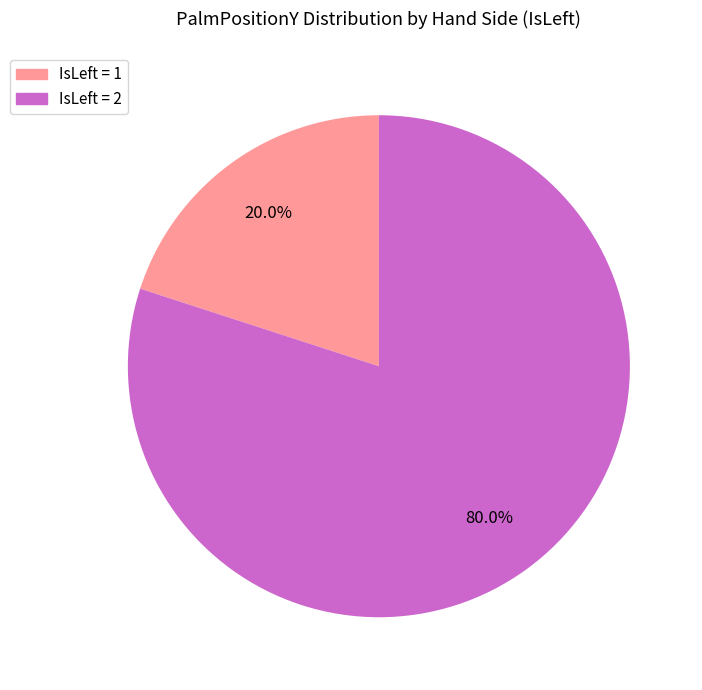

Rank the categories by value from lowest to highest.

IsLeft = 1, IsLeft = 2